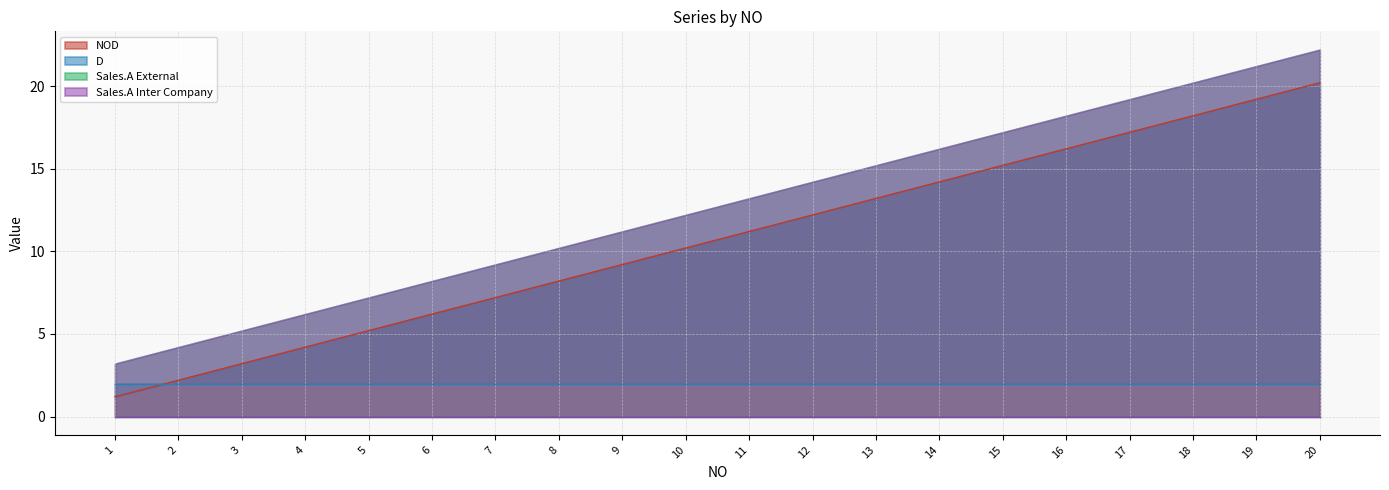

What is the spread (max minus min) of values at 8?

8.2